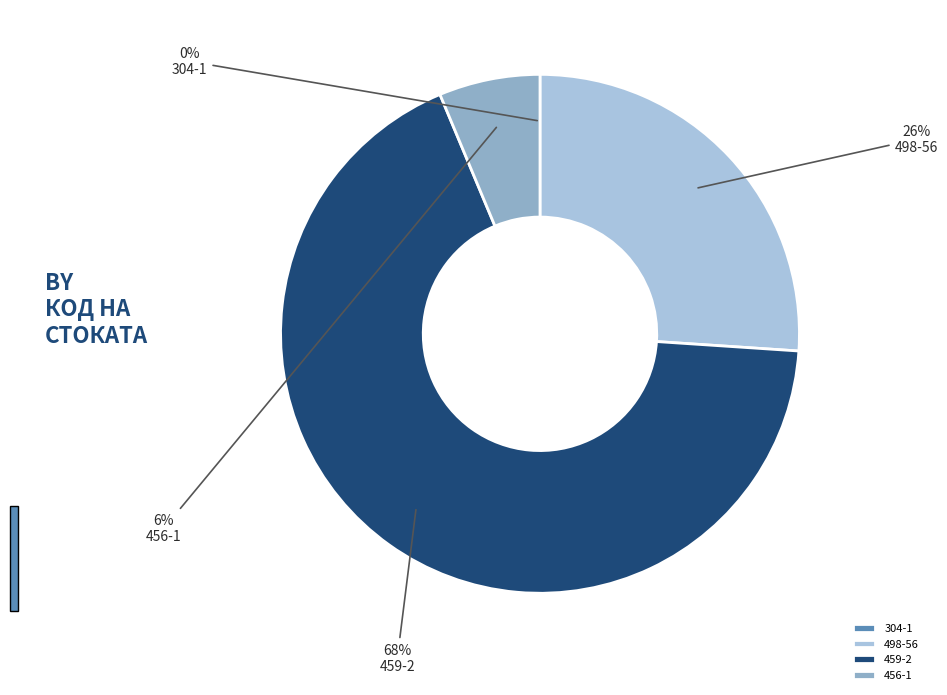

Between 459-2 and 498-56, which is larger?

459-2